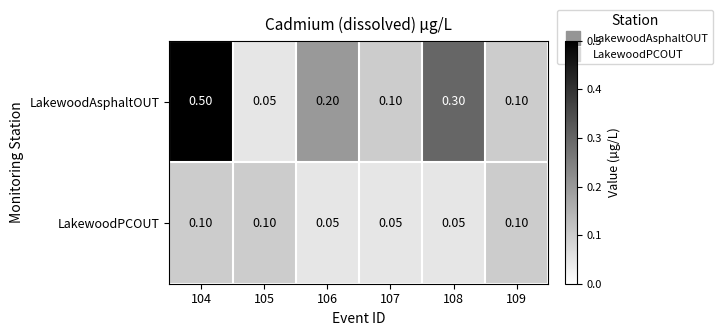

Count the number of categories in the chart.

6